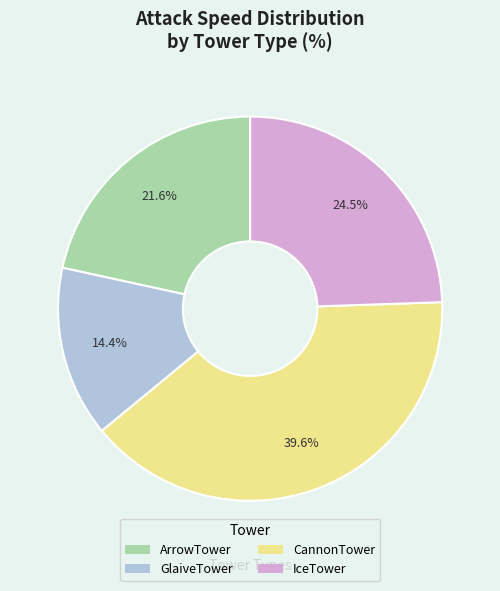

How many segments does this pie chart have?

4